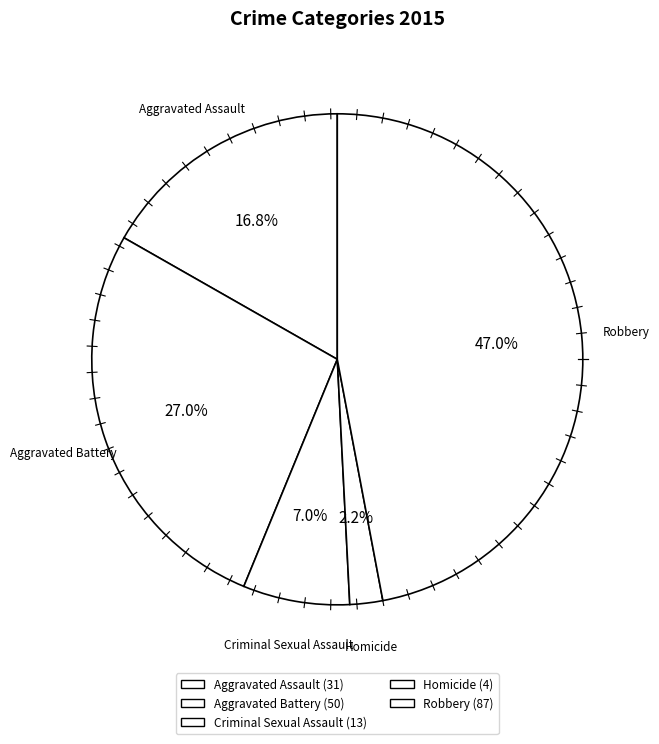

To the nearest percent, what is the combined percentage of Homicide and Criminal Sexual Assault?

9%